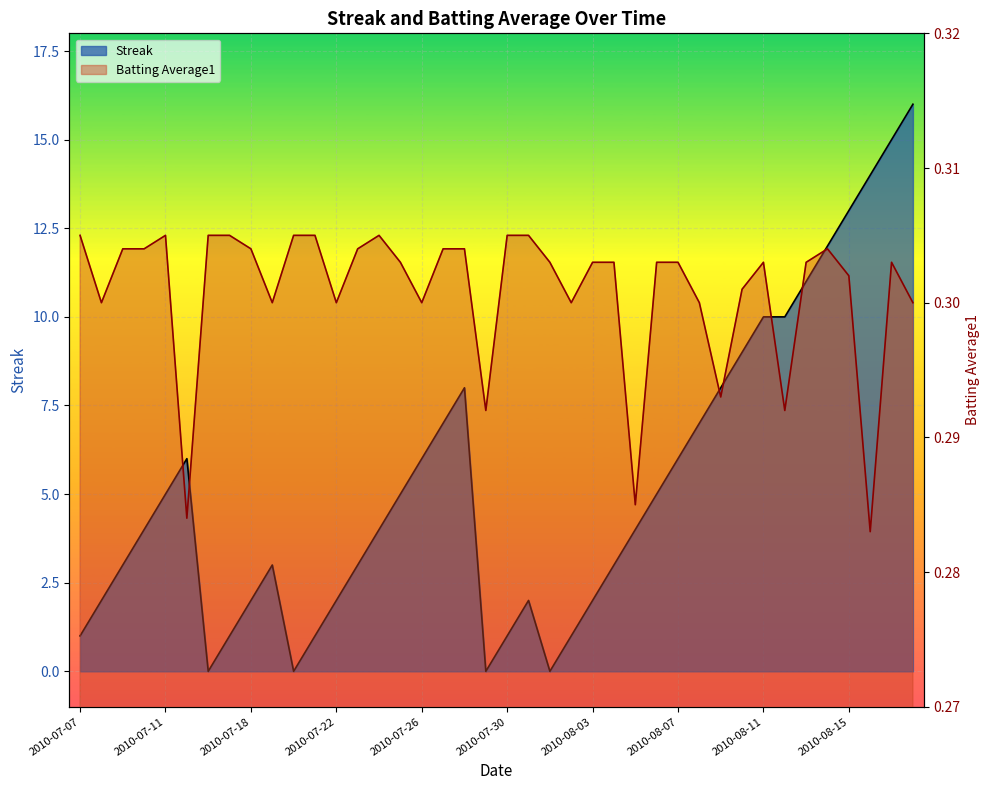

True or false: Batting Average1 has more than 1 points higher than both neighbors.

True